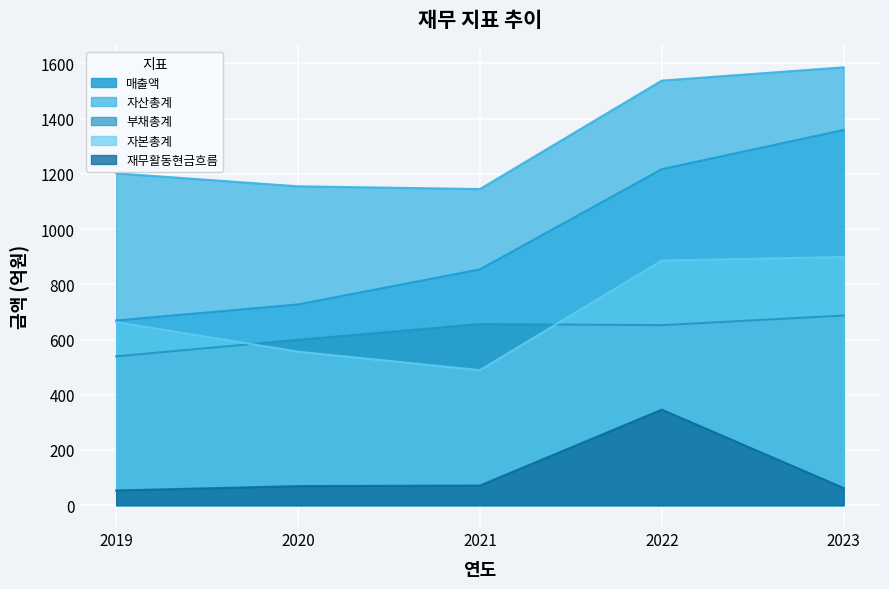

How many lines are shown in the chart?

5